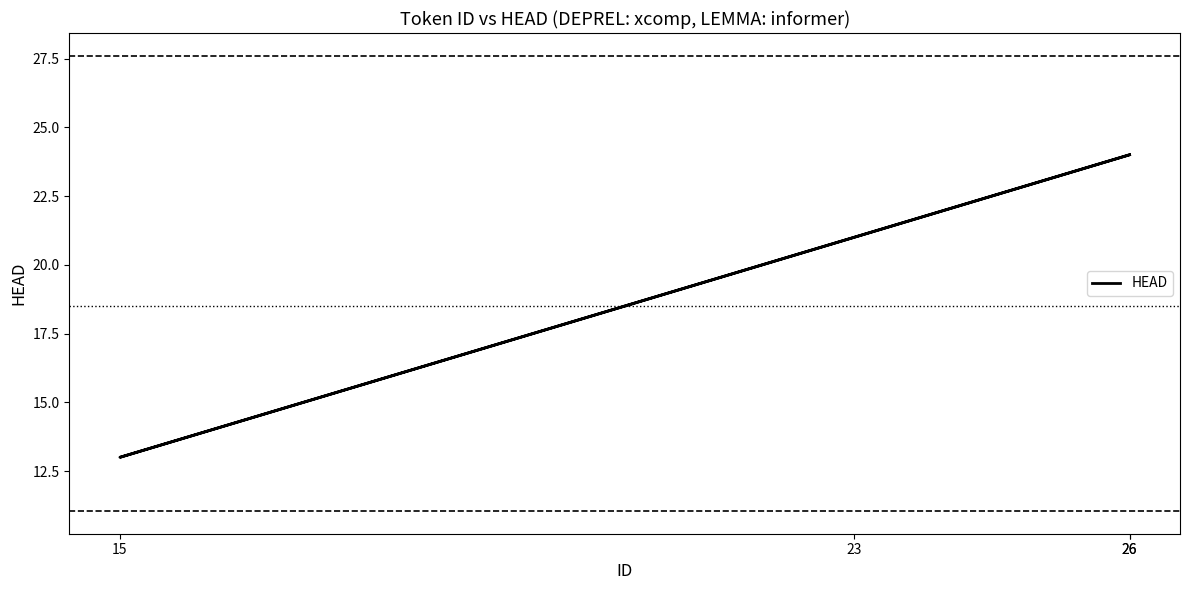

Rank the categories by value from lowest to highest.

15, 23, 26, 26